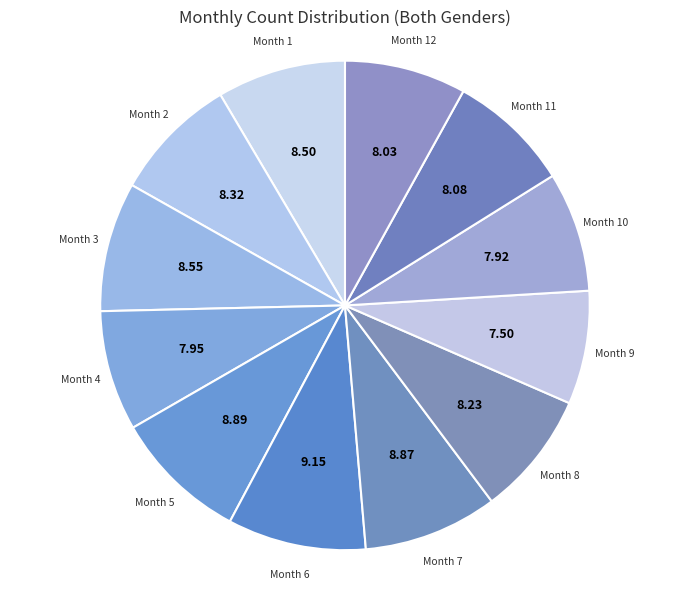

Is there a majority slice in this chart?

No